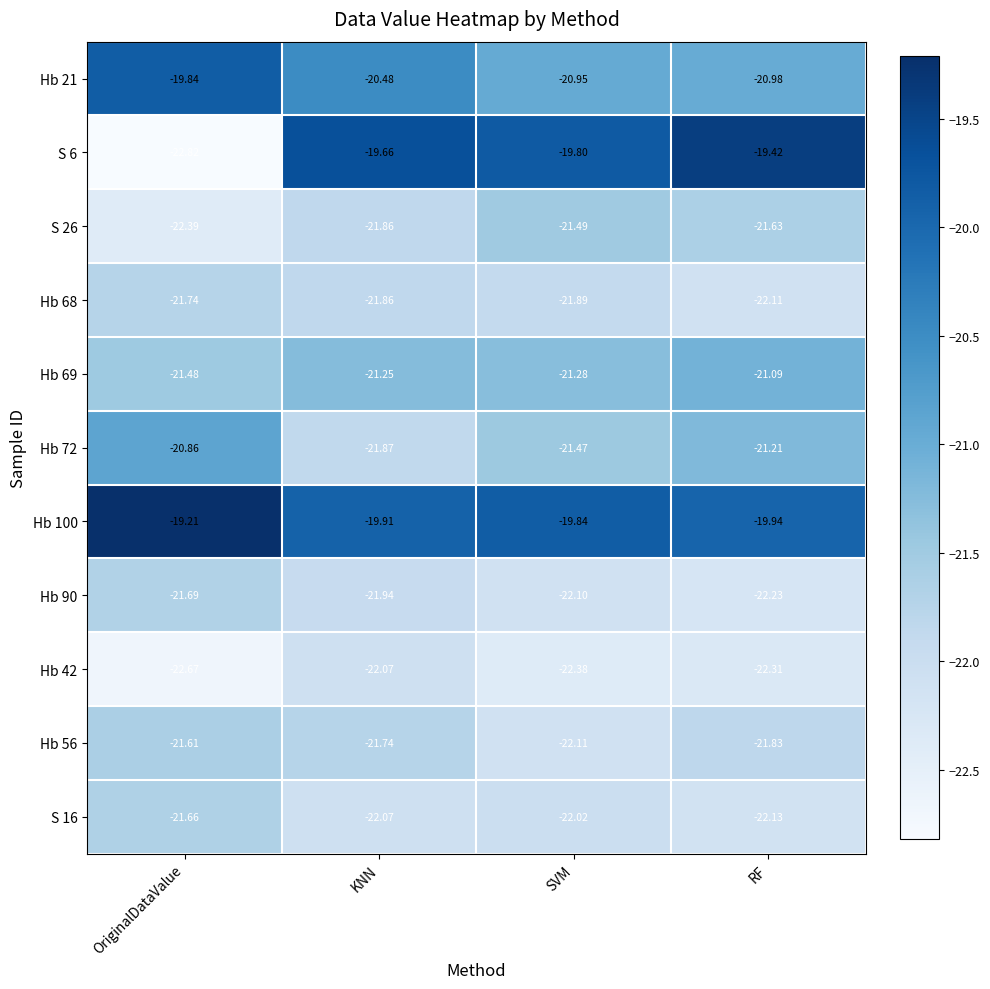

What is the maximum value shown in the chart?

-19.2